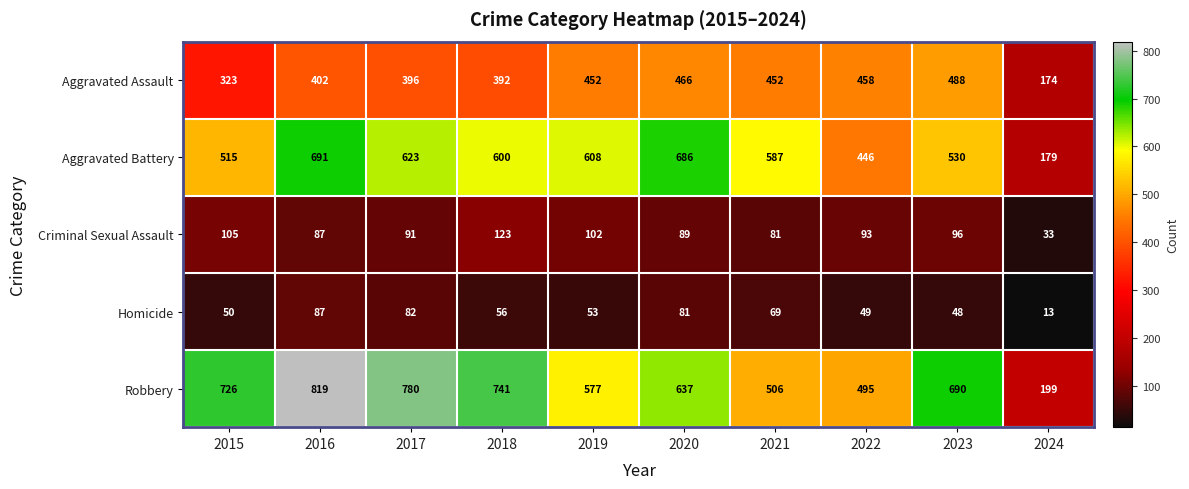

The Aggravated Assault series shows 587 at 2017. True or false?

False